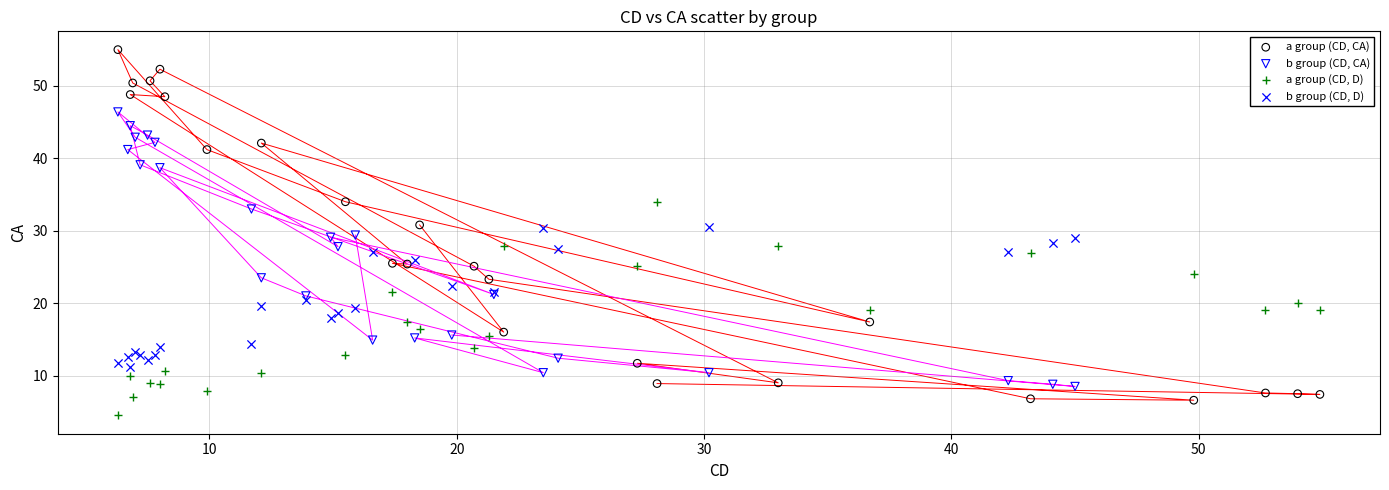

What are all the series names shown in the legend?

a group (CD, CA), b group (CD, CA), a group (CD, D), b group (CD, D)